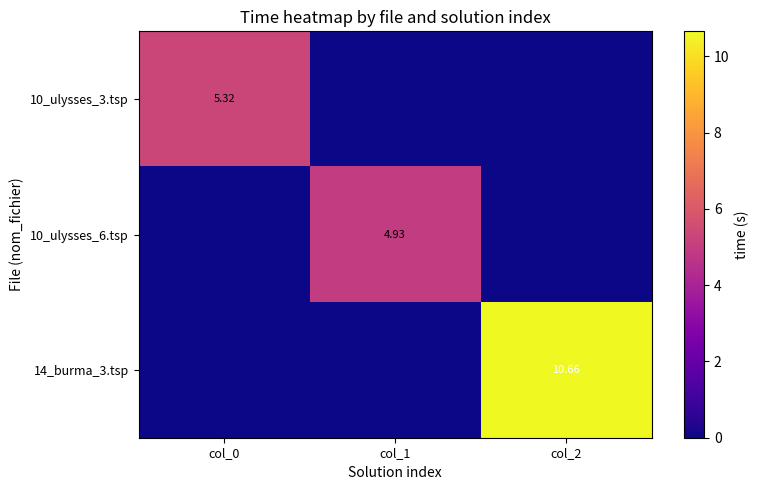

What is the maximum value for 10_ulysses_6.tsp?

4.9